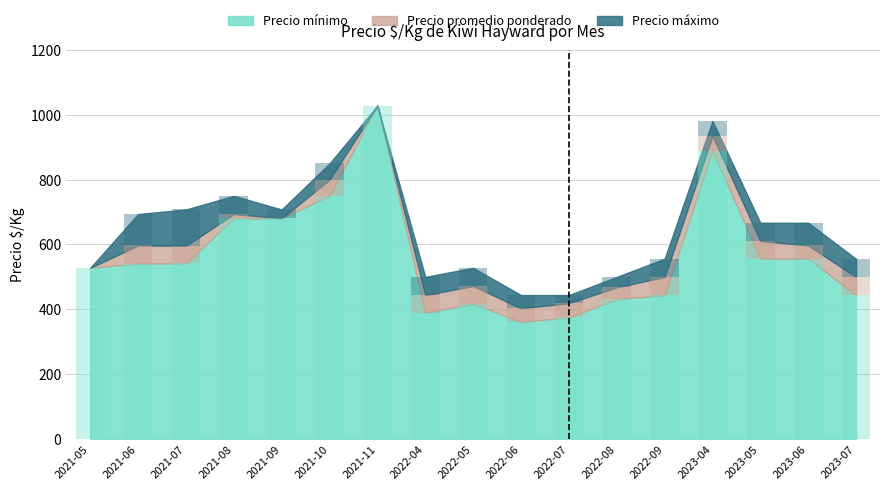

Is the value of Precio minimo at 2021-10 greater than the value of Precio maximo at 2021-08?

No